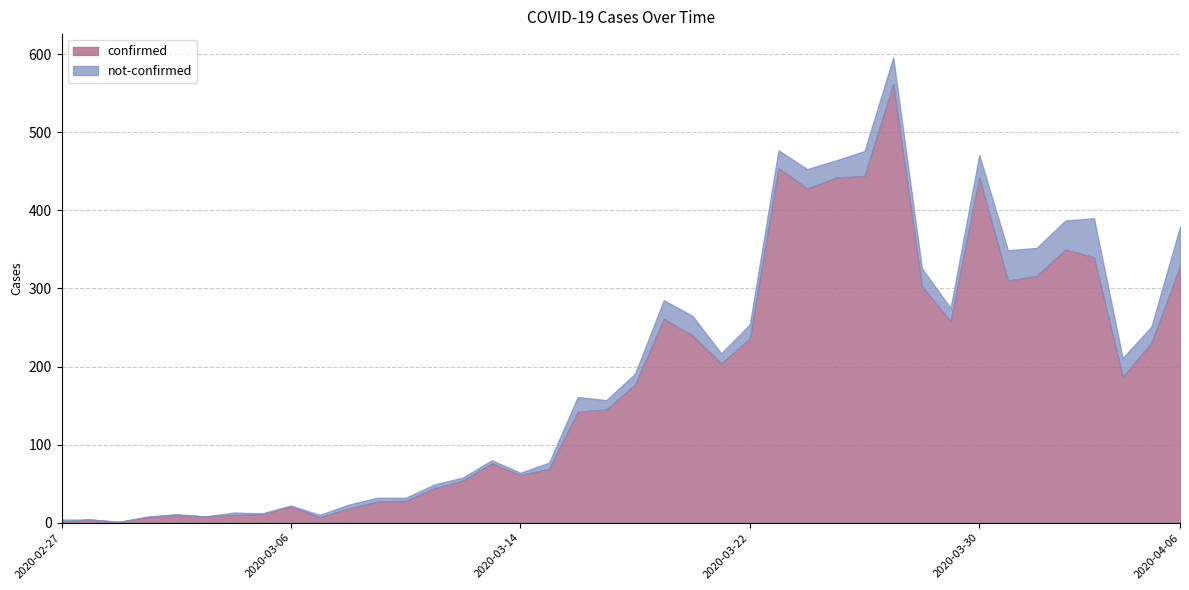

How many interior local valleys does the not-confirmed series have?

9